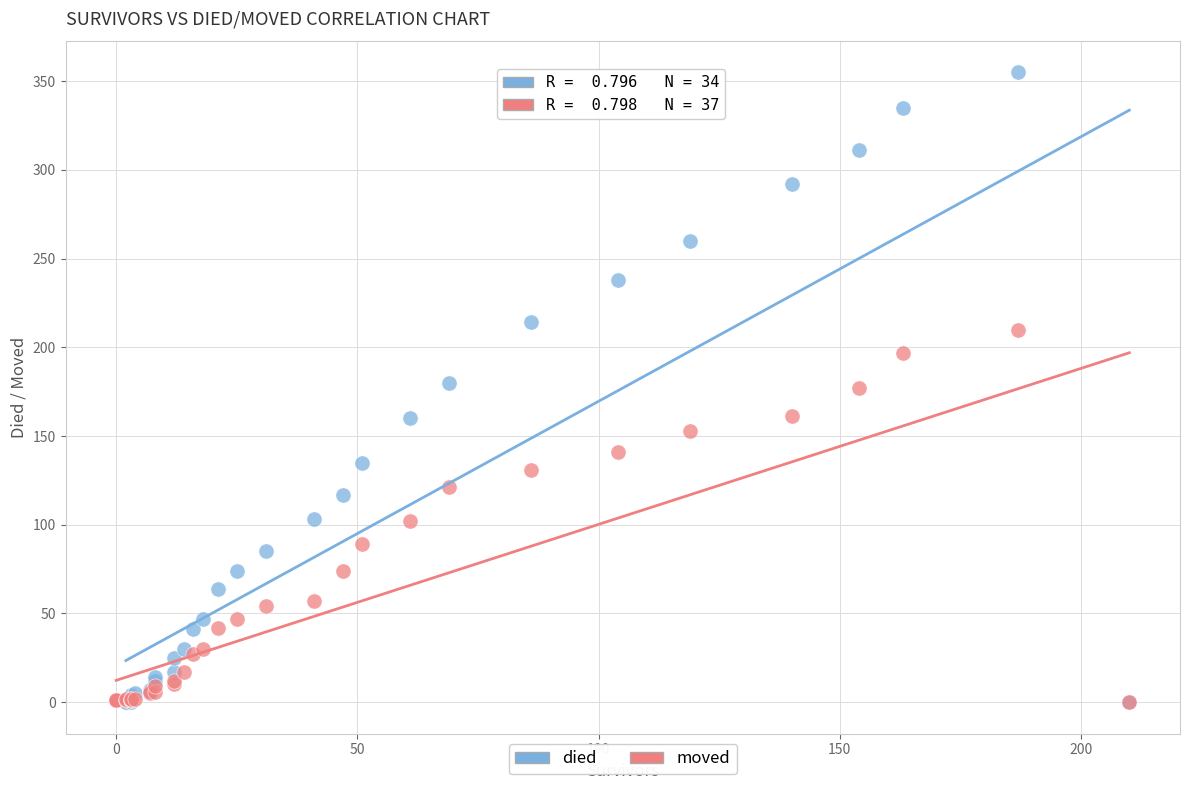

Which series reaches the maximum Y coordinate?

died